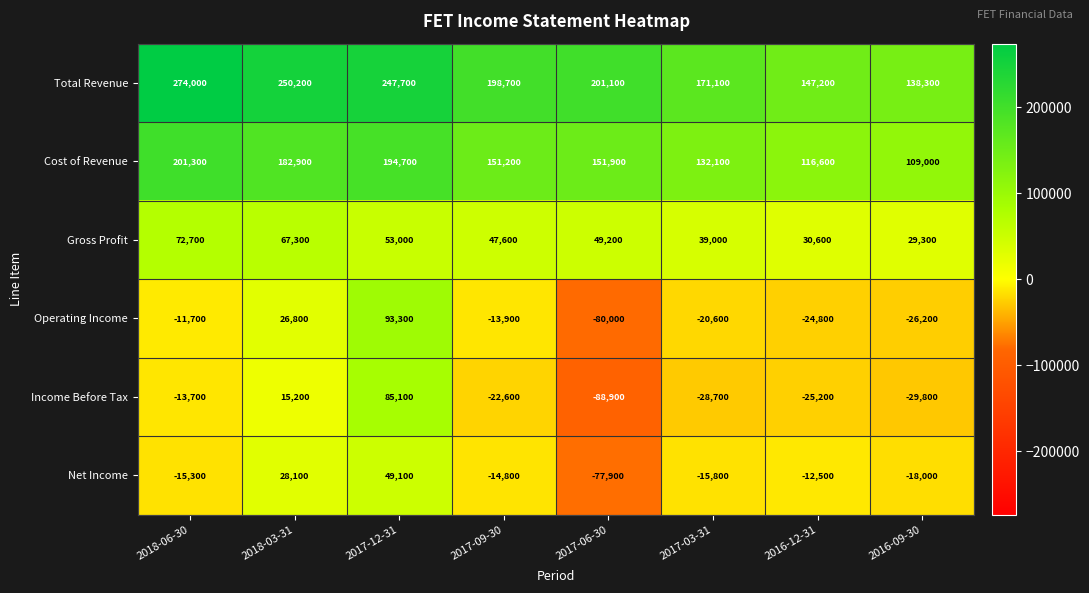

Which series has the largest total across all categories?

Total Revenue